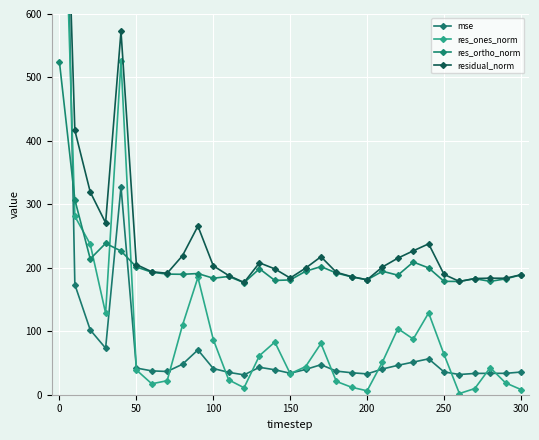

What is the maximum value for res_ortho_norm?

523.8